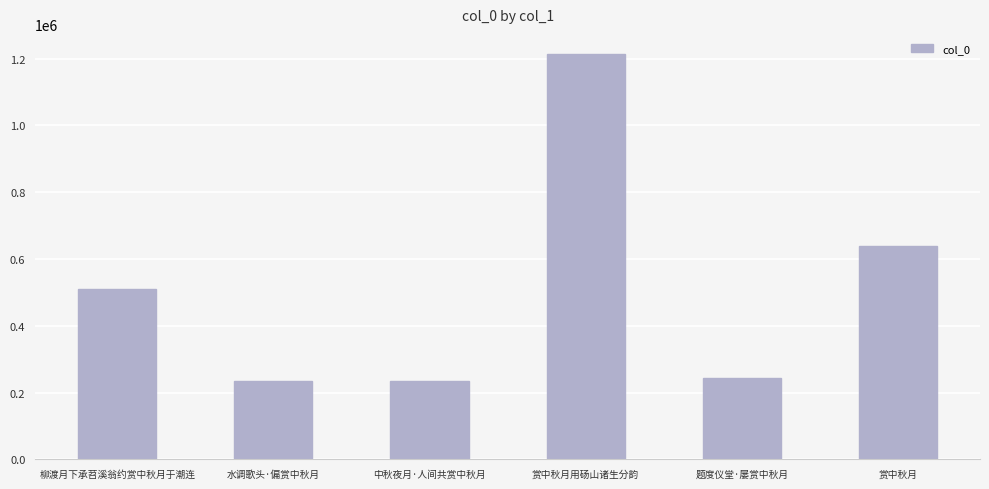

How many data points does each series have?

6